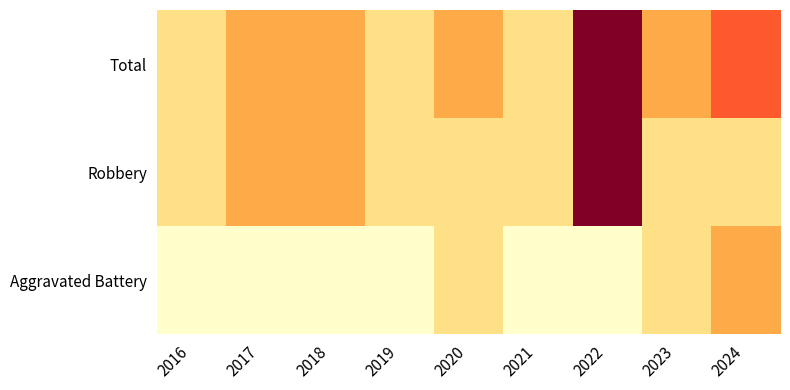

Which series changed the most between 2020 and 2021?

Aggravated Battery